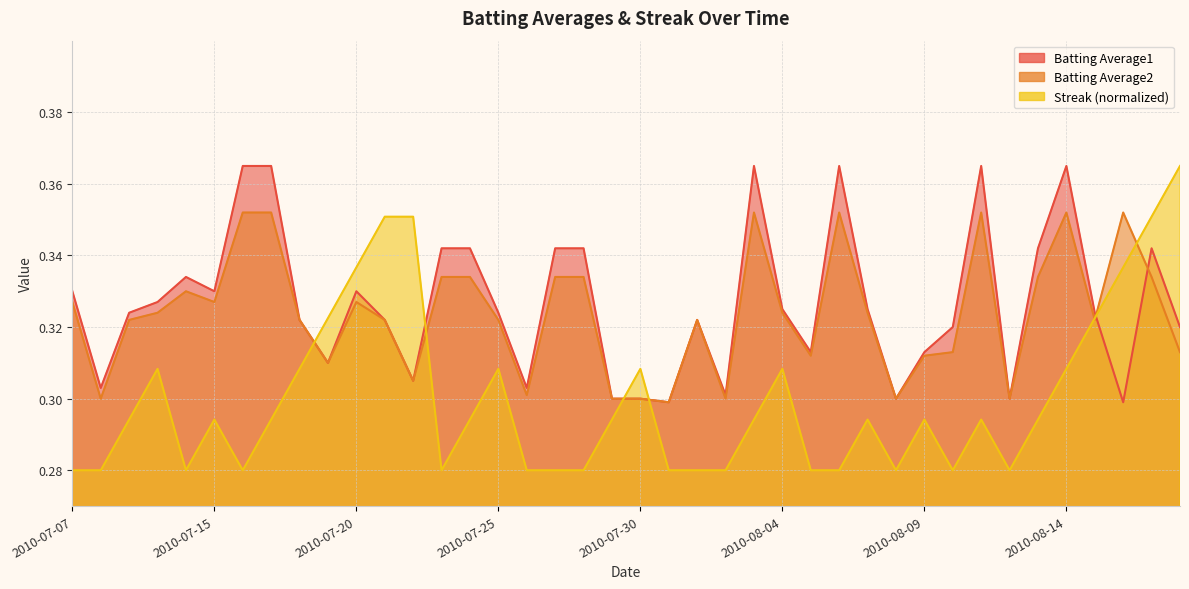

At which category does Batting Average1 reach its first local peak?

2010-07-11